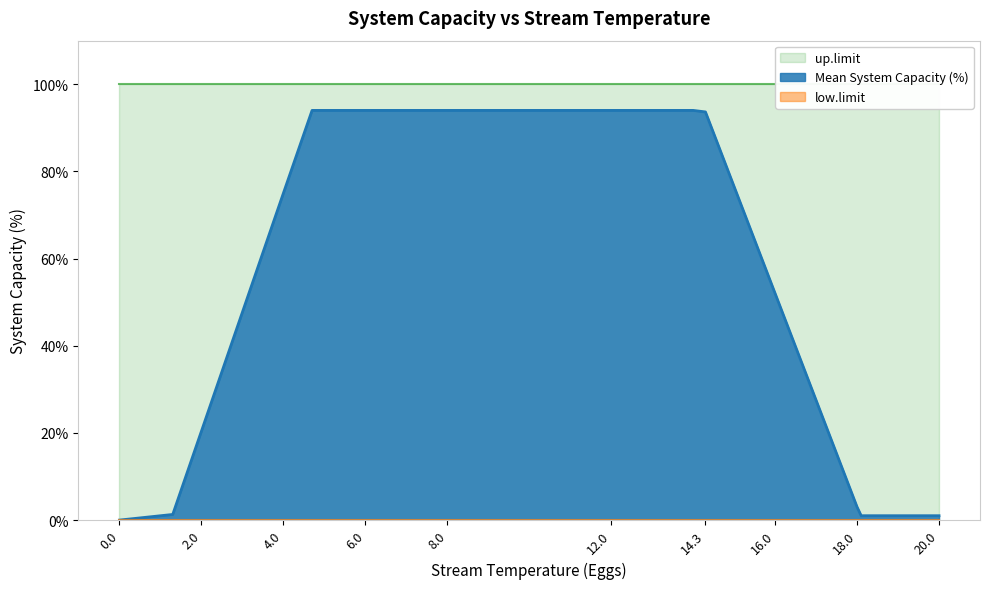

True or false: low.limit has more than 1 interior local peaks.

False